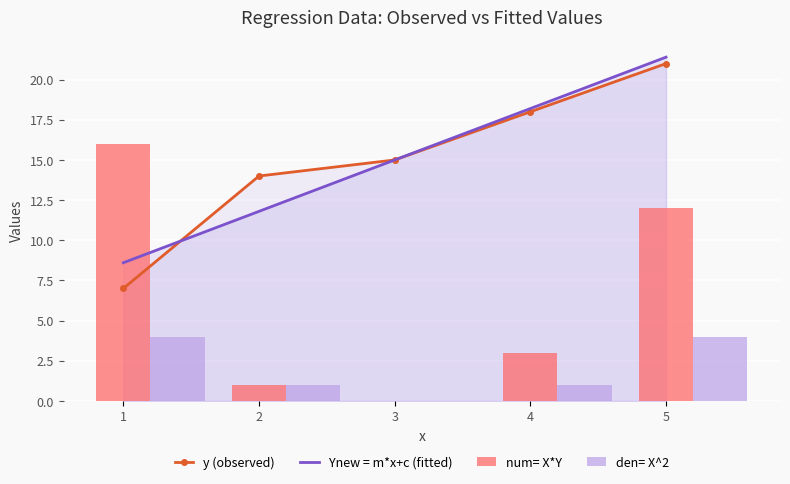

What are all the series names shown in the legend?

y (observed), Ynew = m*x+c (fitted), num= X*Y, den= X^2